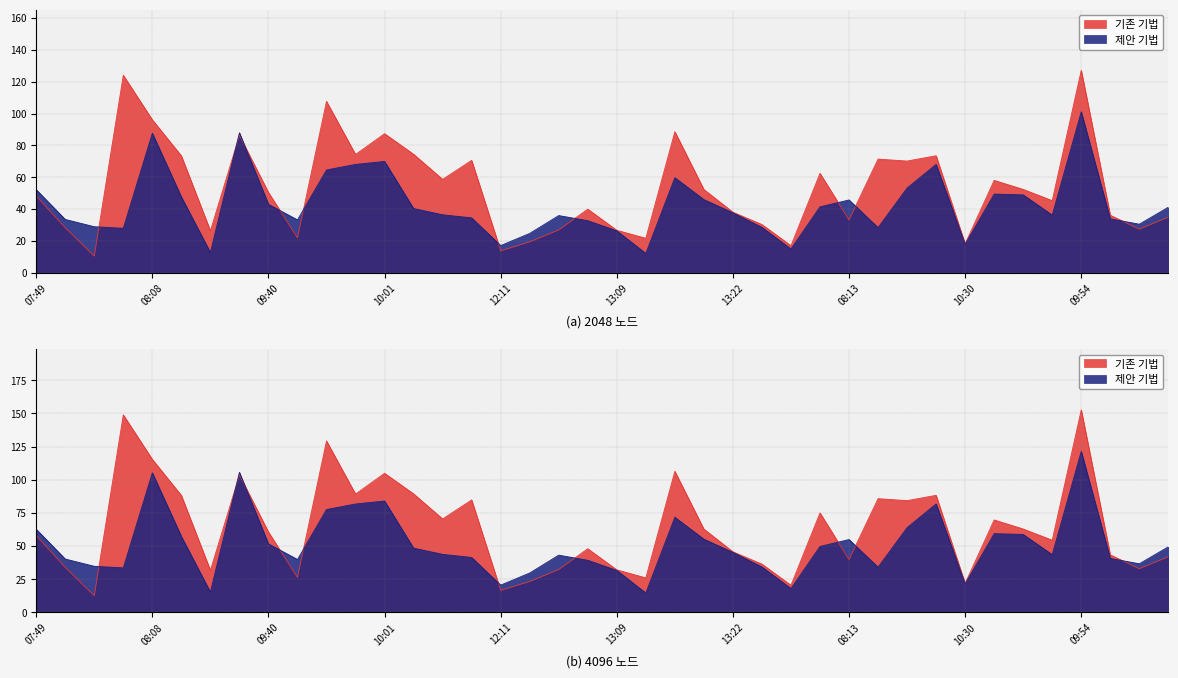

Which series changed the most between 2019-02-04 13:43 and 2019-02-05 11:05?

제안 기법